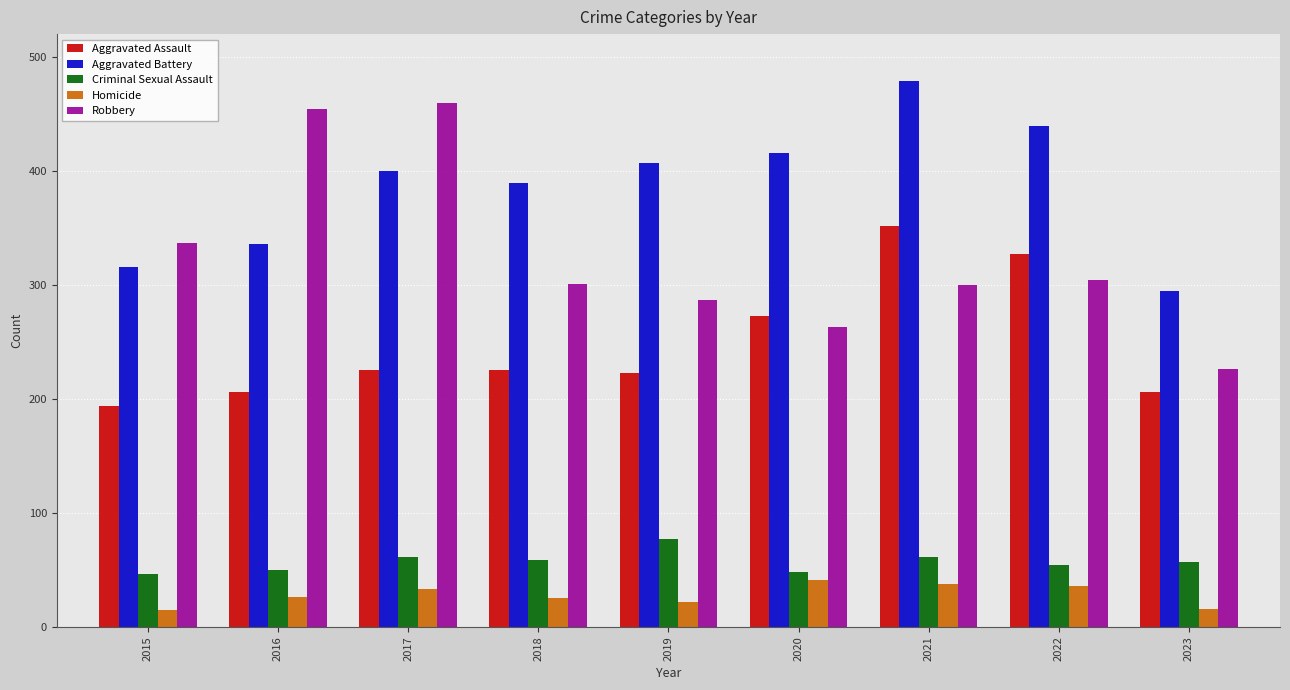

What are all the series names shown in the legend?

Aggravated Assault, Aggravated Battery, Criminal Sexual Assault, Homicide, Robbery